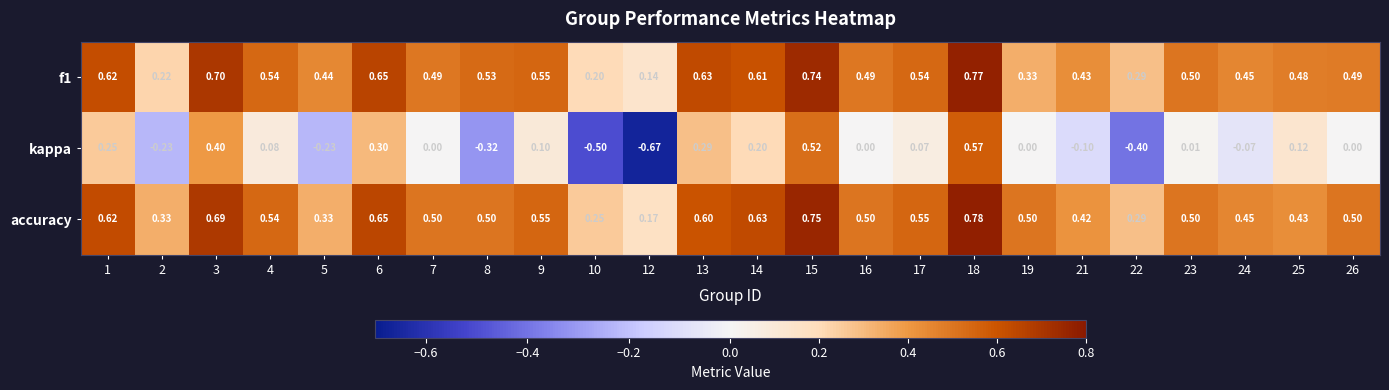

Which series has the largest total across all categories?

accuracy